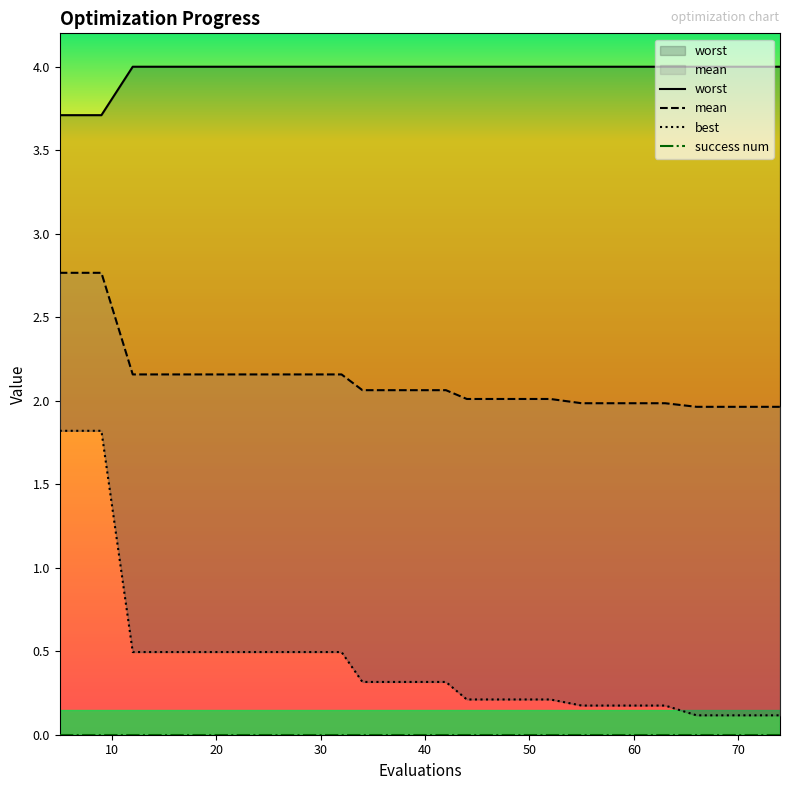

True or false: mean has more than 0 interior local peaks.

False